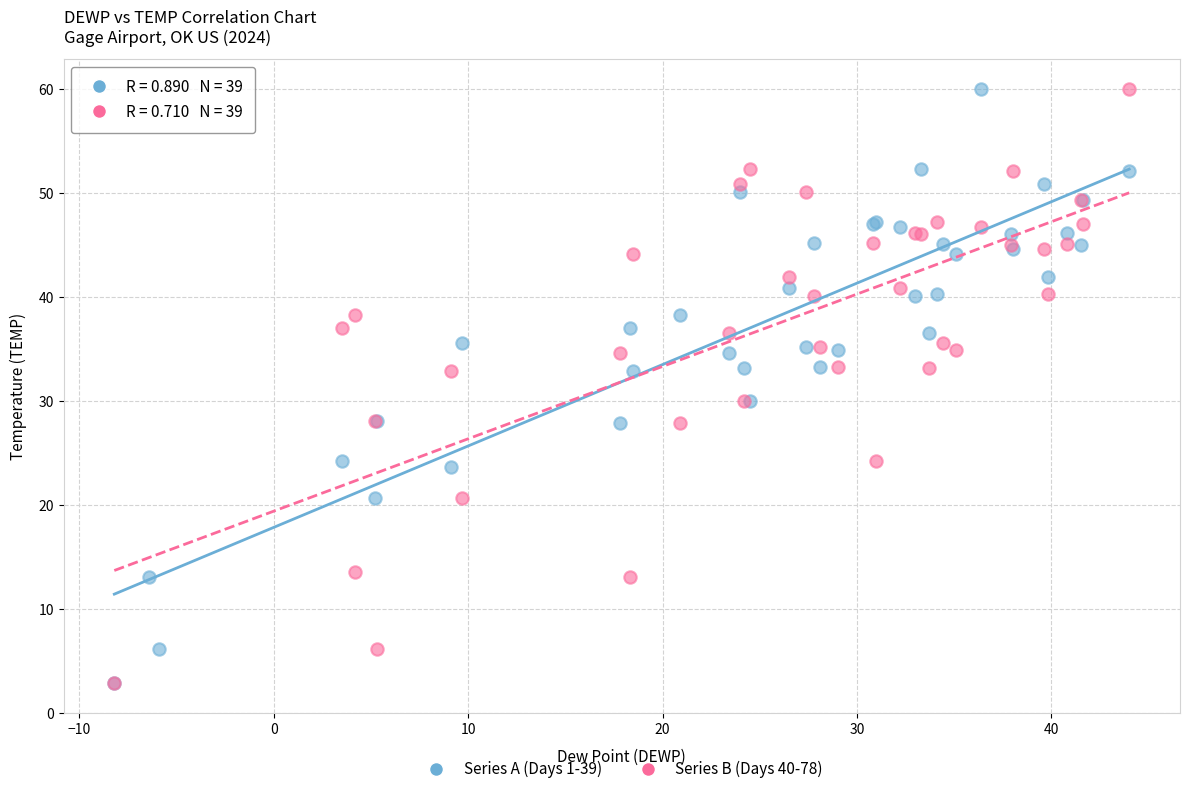

What are all the series names shown in the legend?

Series A (Days 1-39), Series B (Days 40-78)